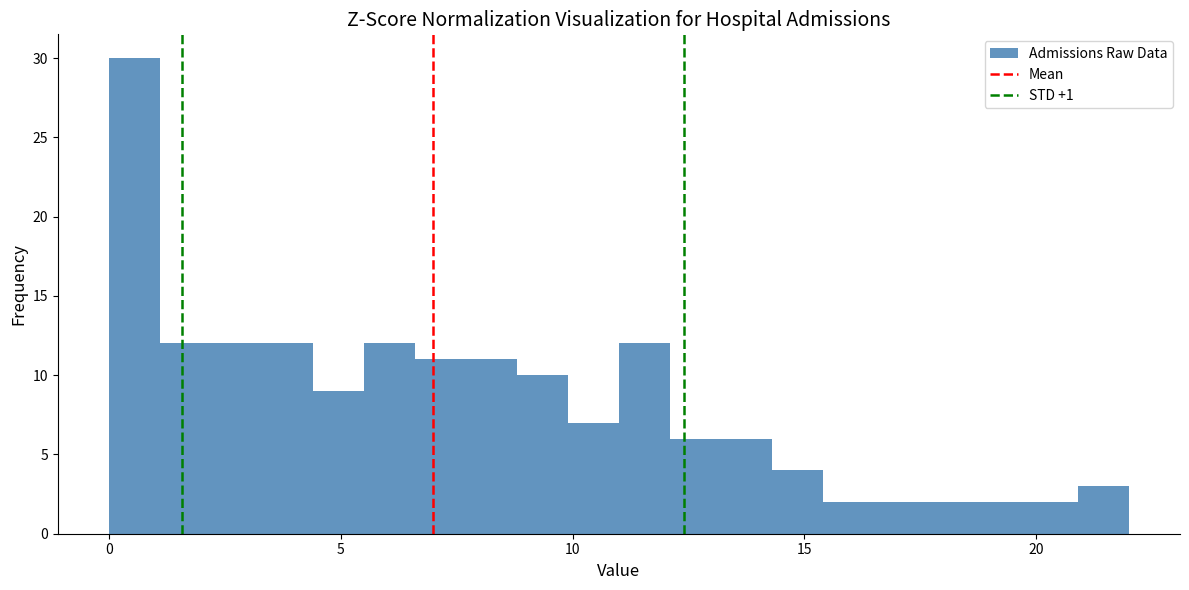

Around what value on the x-axis is the tallest bar? Give the approximate position of its centre, as read against the axis.

0.5